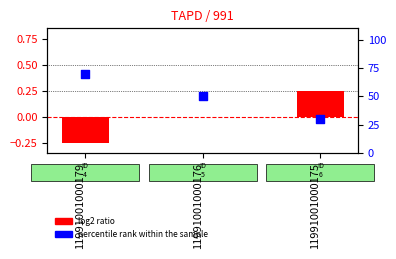

At how many categories does at least one series exceed 32?

2